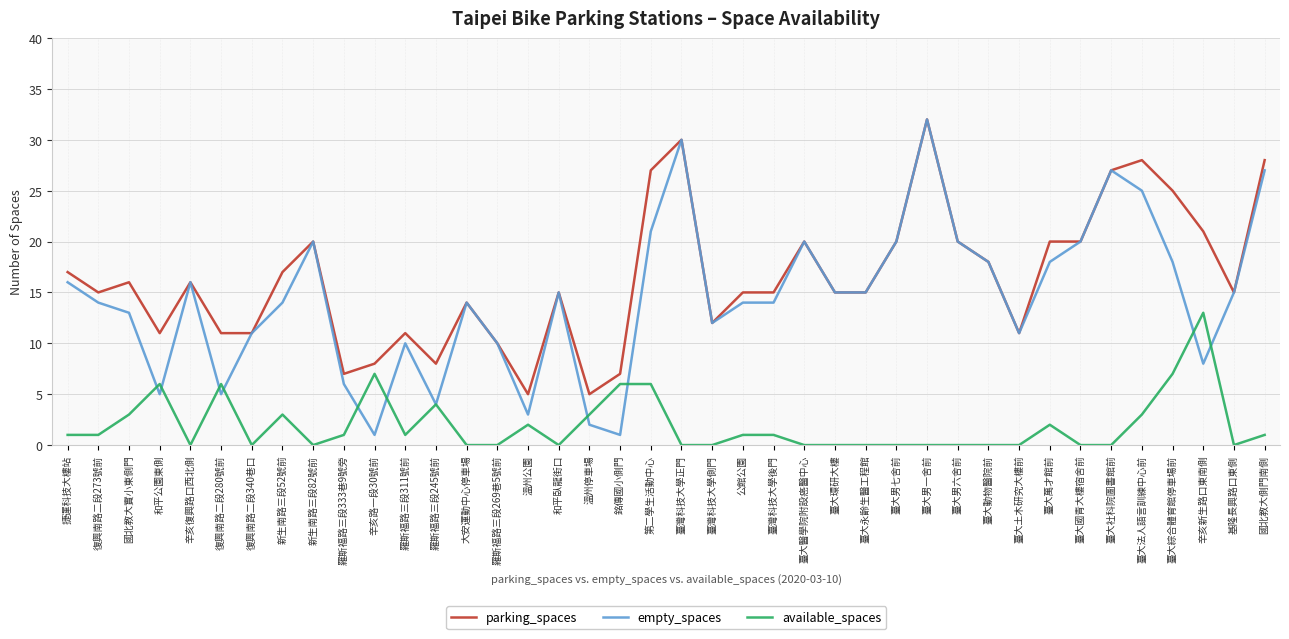

True or false: empty_spaces has a value of 30 at 臺灣科技大學正門.

True